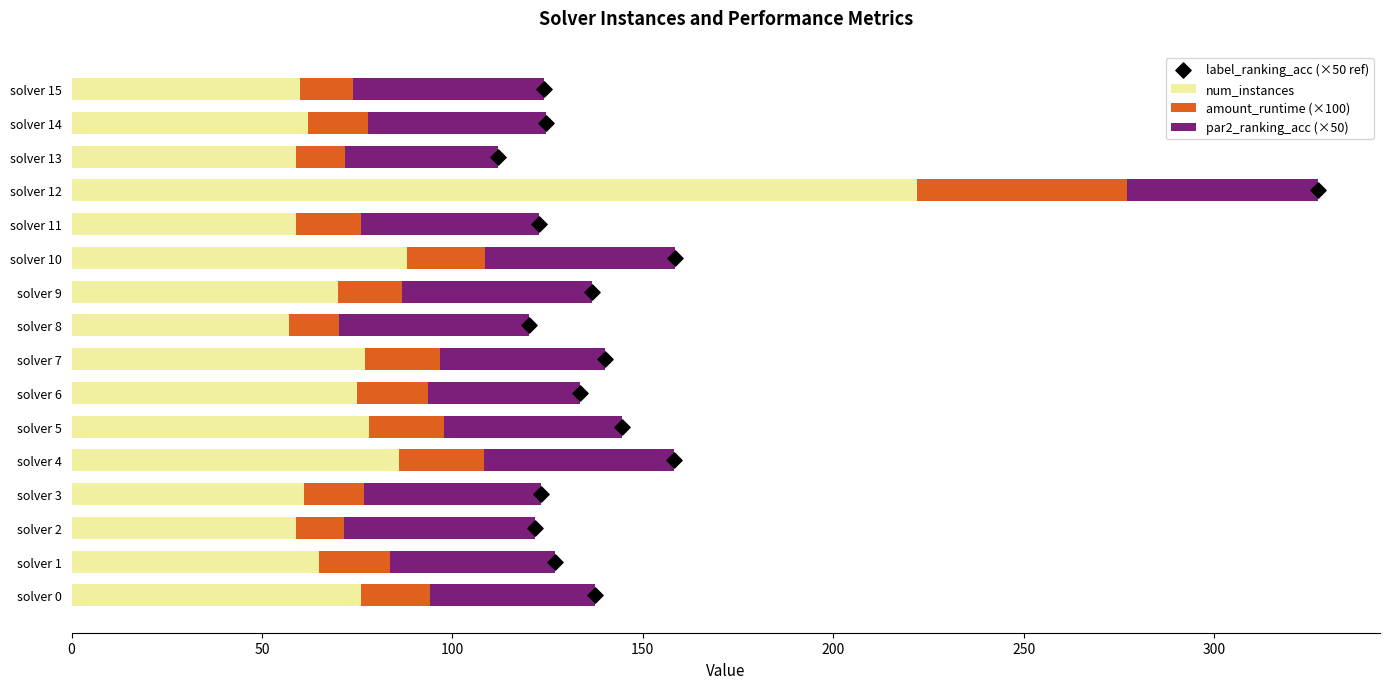

What are all the series names shown in the legend?

num_instances, amount_runtime (×100), par2_ranking_acc (×50), label_ranking_acc (×50 ref)